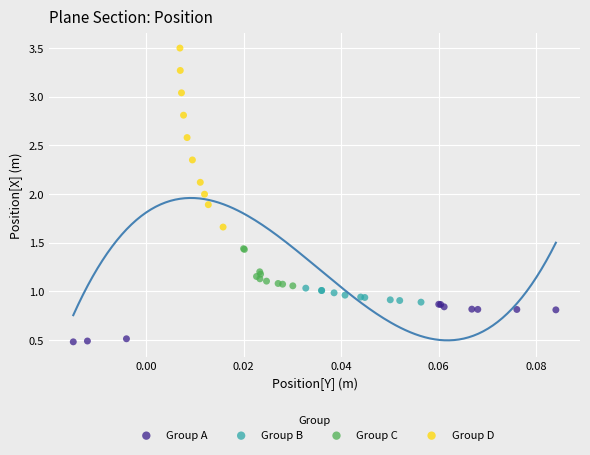

Which series has the largest Y range (max minus min)?

Group D